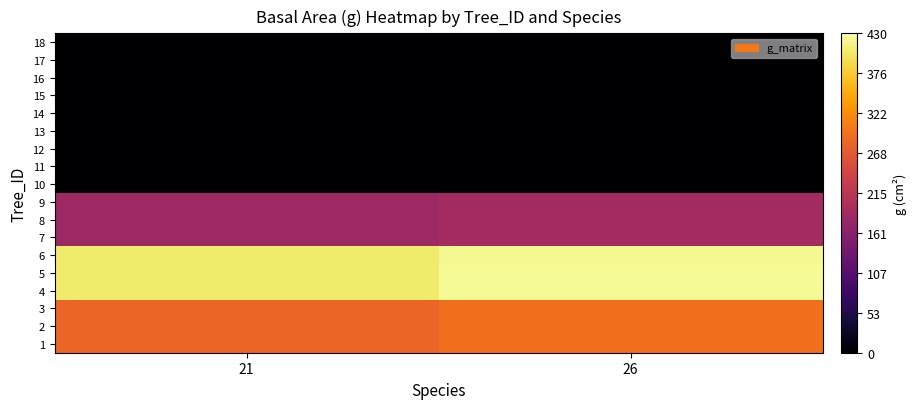

Between 26 and 21, which is larger?

26